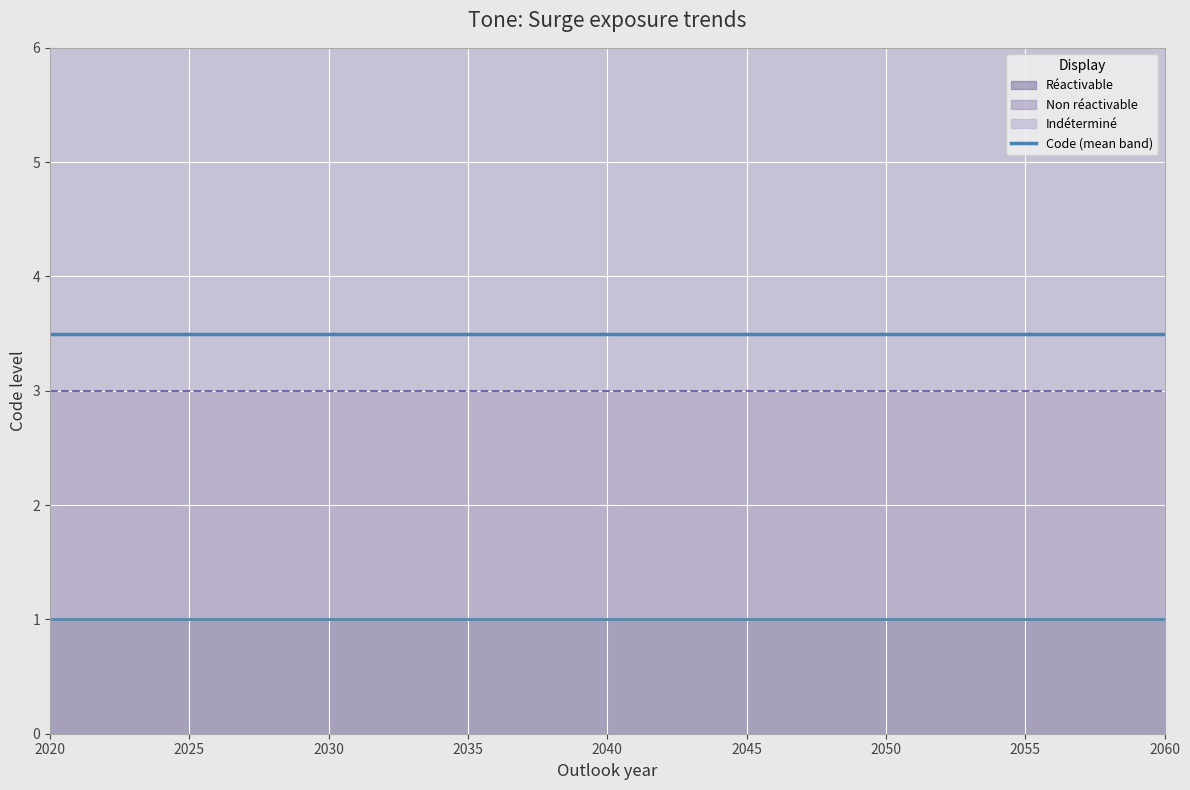

What is the spread (max minus min) of values at 0?

2